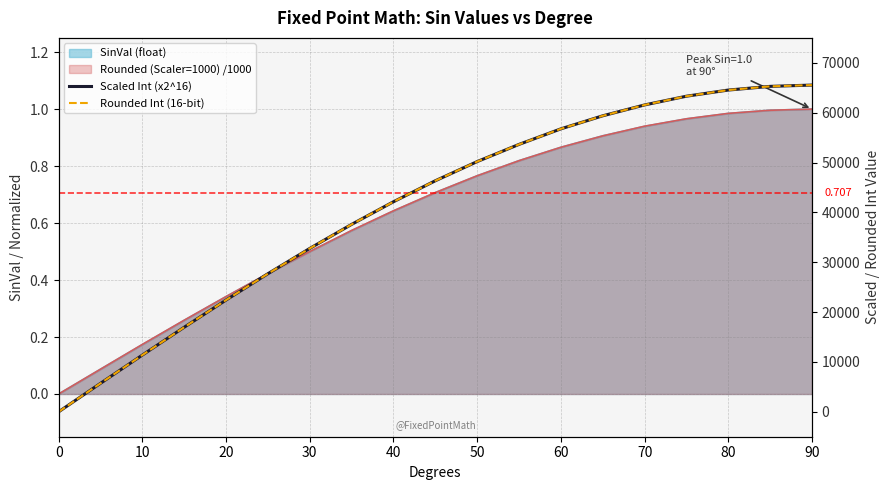

How many data points in Scaled Int (x2^16) are less than 46340?

9